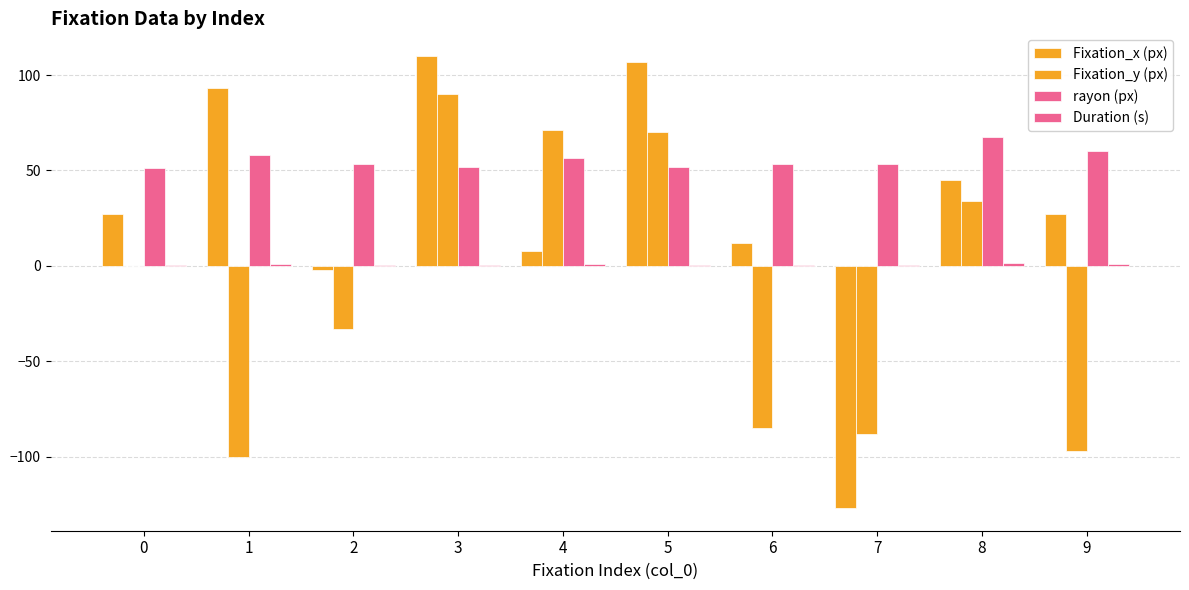

How many series are shown in this chart?

4